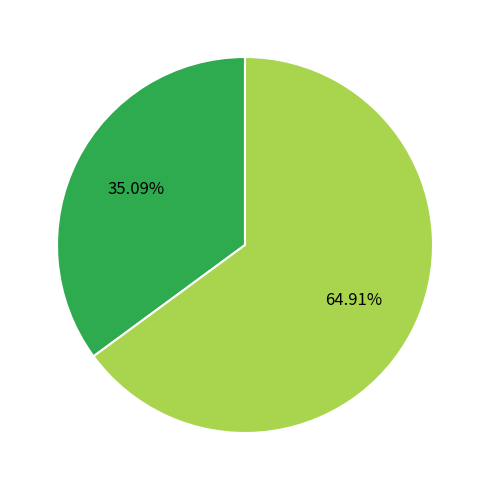

Is there a majority slice in this chart?

Yes